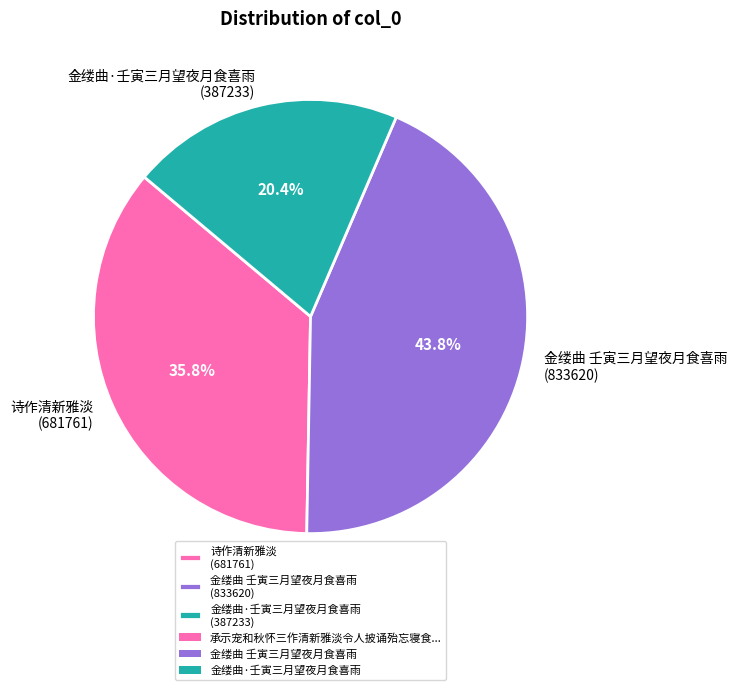

Is there any slice that represents more than half of the pie?

No